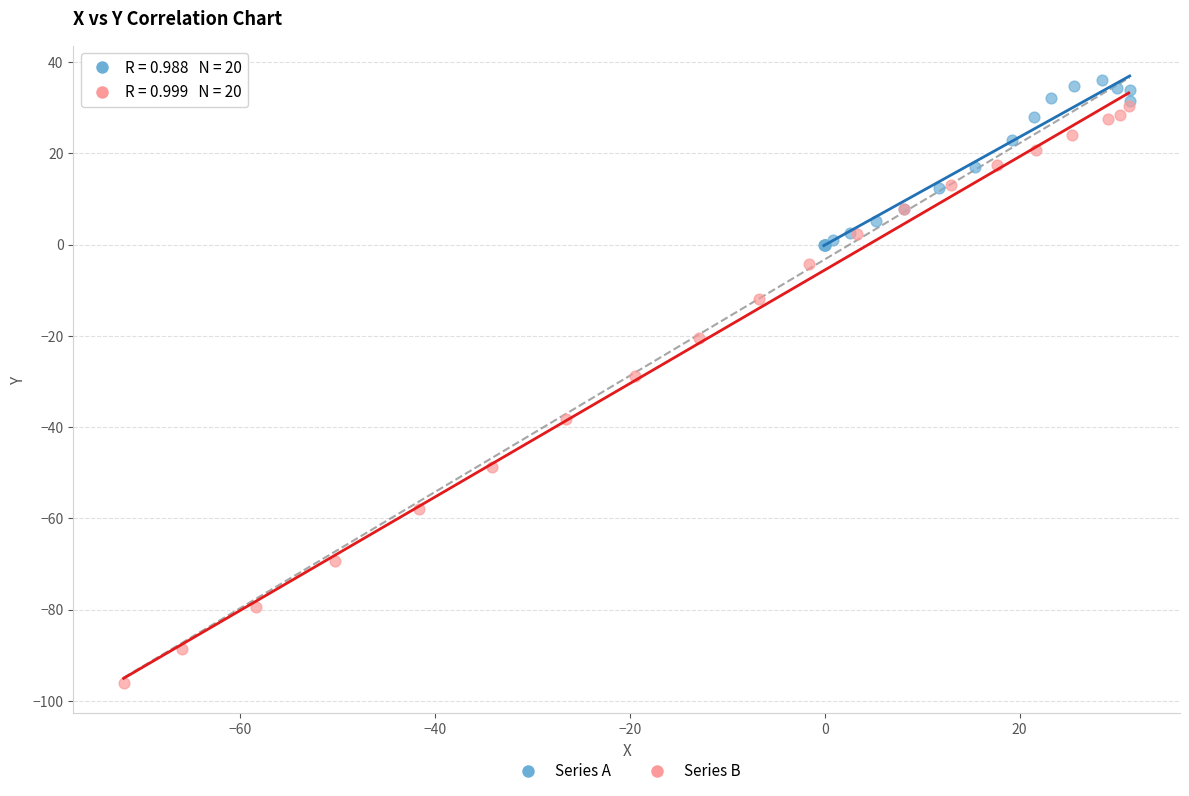

Which series has the widest spread of Y values?

Series B